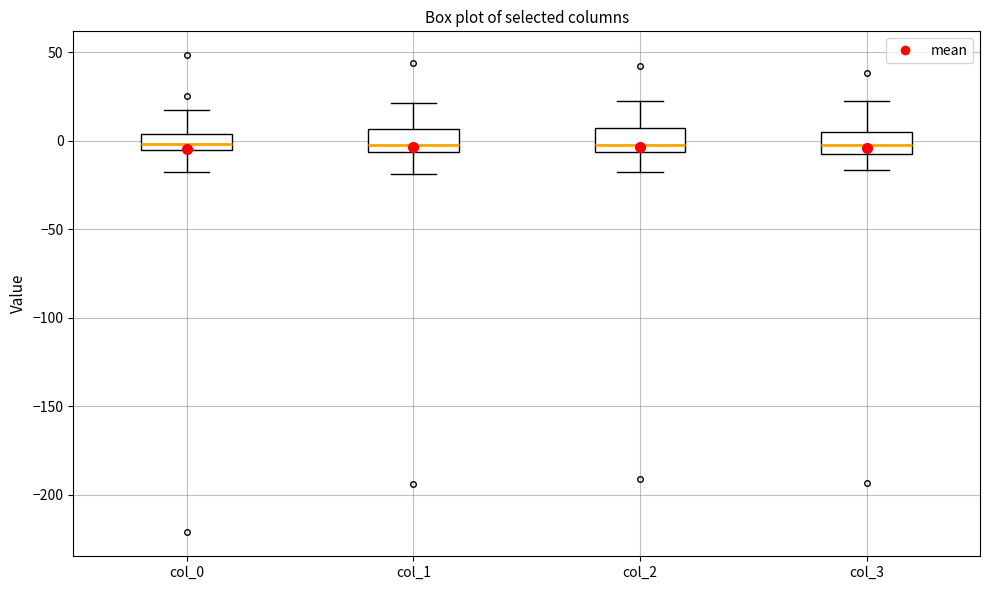

Reading left to right, transcribe this box plot: for each box, give where its median line is, the range the box spans, and where its two whiskers end, as read against the y-axis. The values are not printed on the chart, so give them approximately, as read against the axis.

col_0: median 0, box -5 to 5, whiskers -15 to 15
col_1: median 0, box -5 to 5, whiskers -20 to 20
col_2: median -5 (just above the box's lower edge), box -5 to 5, whiskers -20 to 20
col_3: median 0, box -5 to 5, whiskers -15 to 25